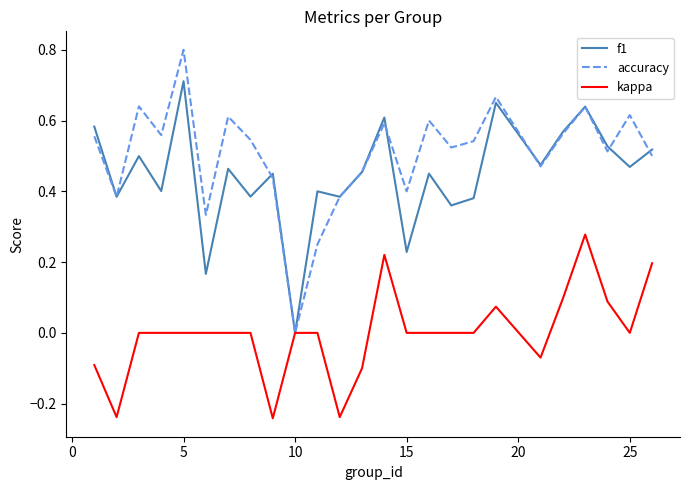

What is the maximum value shown in the chart?

0.8